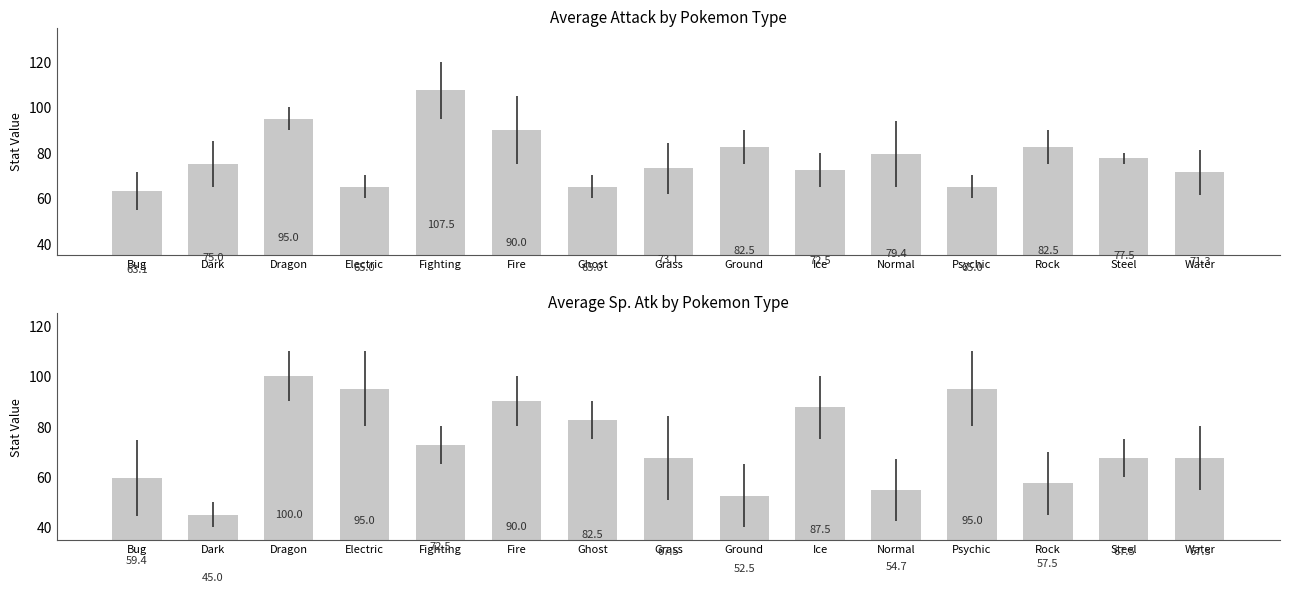

The Sp. Atk series shows 39.8 at Steel. True or false?

False